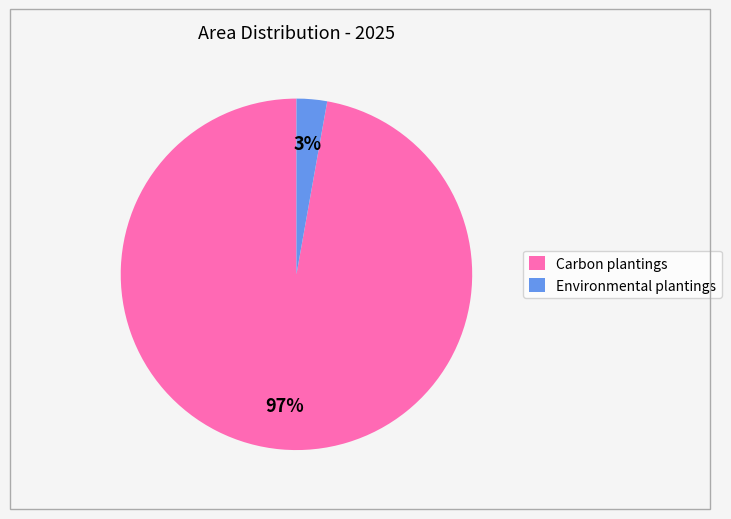

To the nearest percent, what percentage of the pie is Carbon plantings?

97%